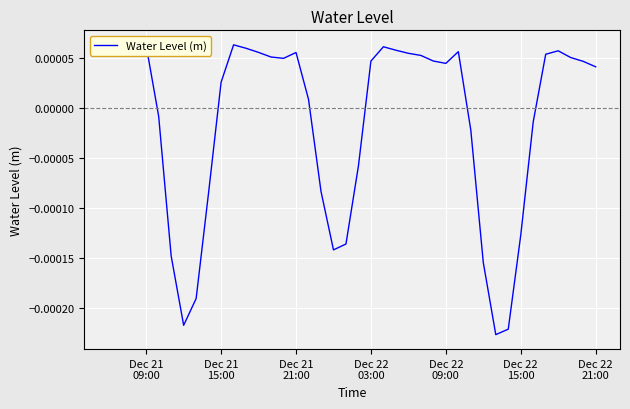

How many lines are shown in the chart?

1